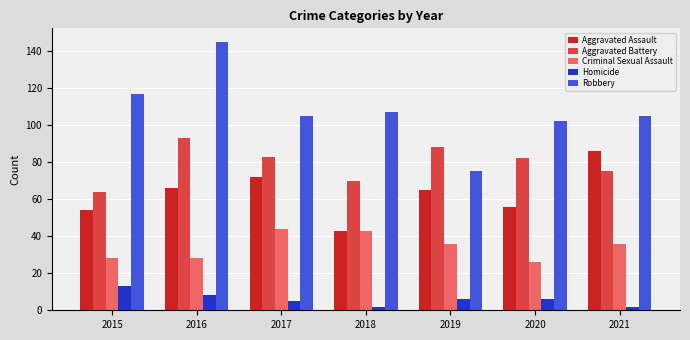

How many data points does each series have?

7